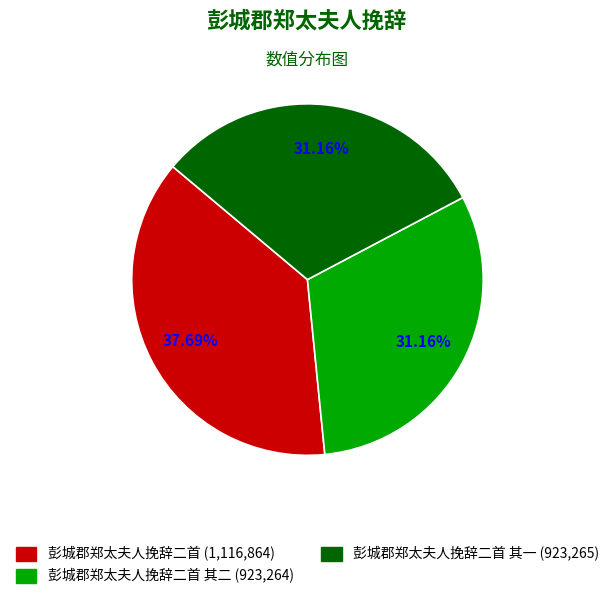

Does 彭城郡郑太夫人挽辞二首 (1,116,864) account for over 50% of the chart?

No